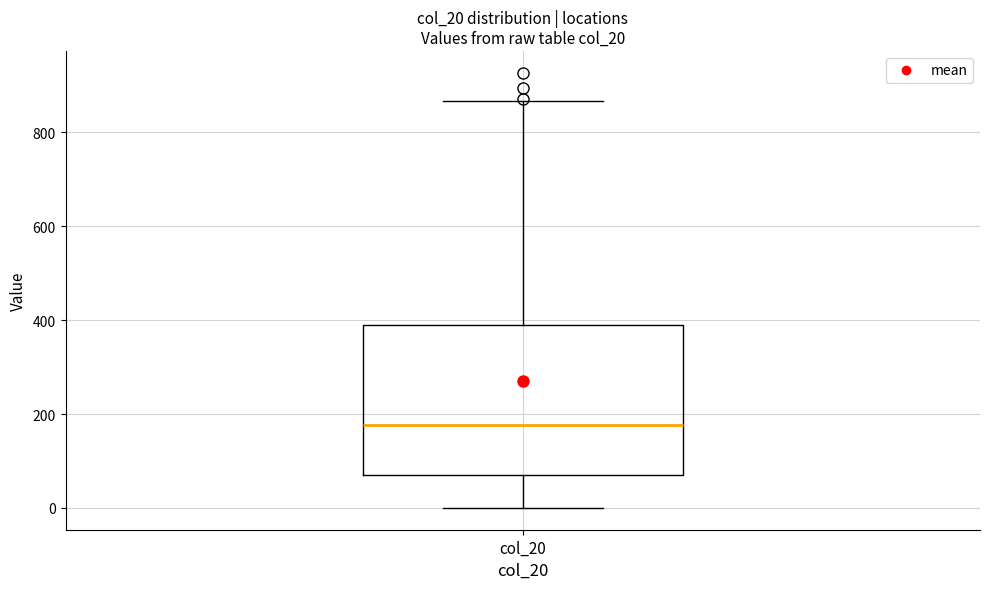

Read this box plot against the y-axis: the position of the median line, the range covered by the box, and the ends of both whiskers. The values are not printed on the chart, so give them approximately, as read against the axis.

median 180, box 80 to 380, whiskers 0 to 860